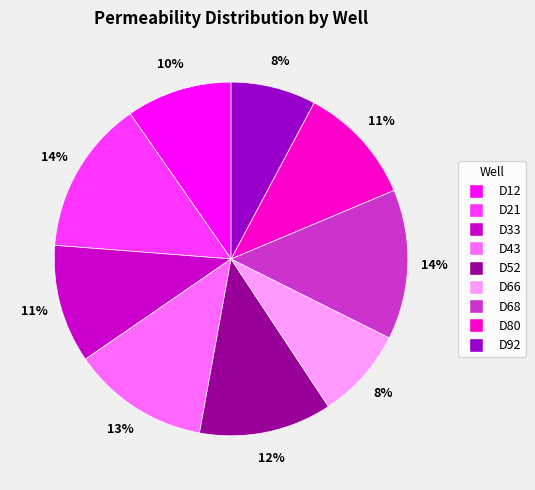

Is the sum of D92 and D52 greater than half?

No